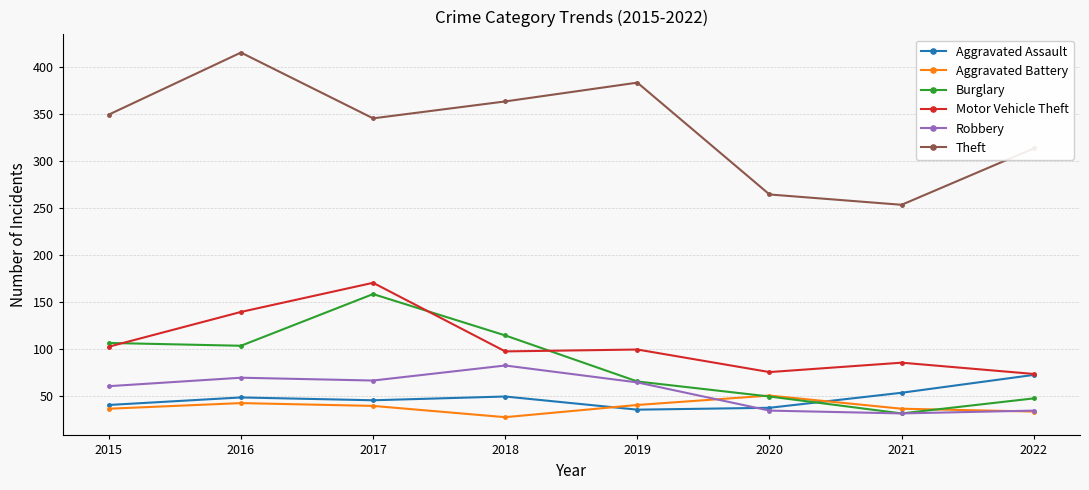

What is the maximum value for Aggravated Battery?

50